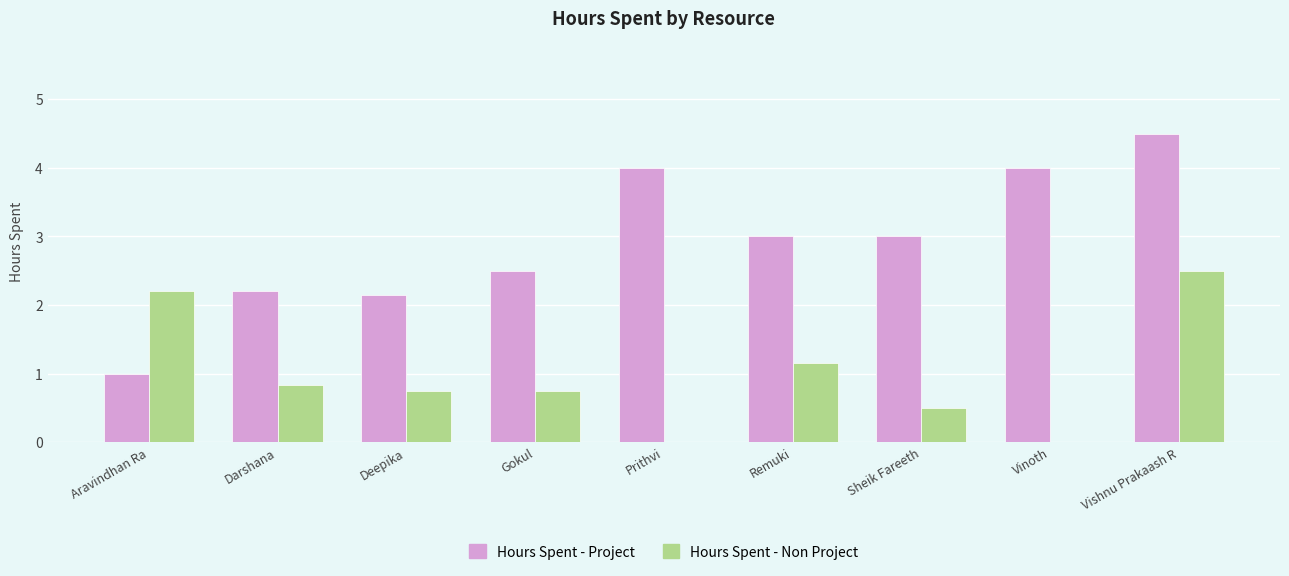

Between Darshana and Vishnu Prakaash R, which series saw the biggest shift?

Hours Spent - Project